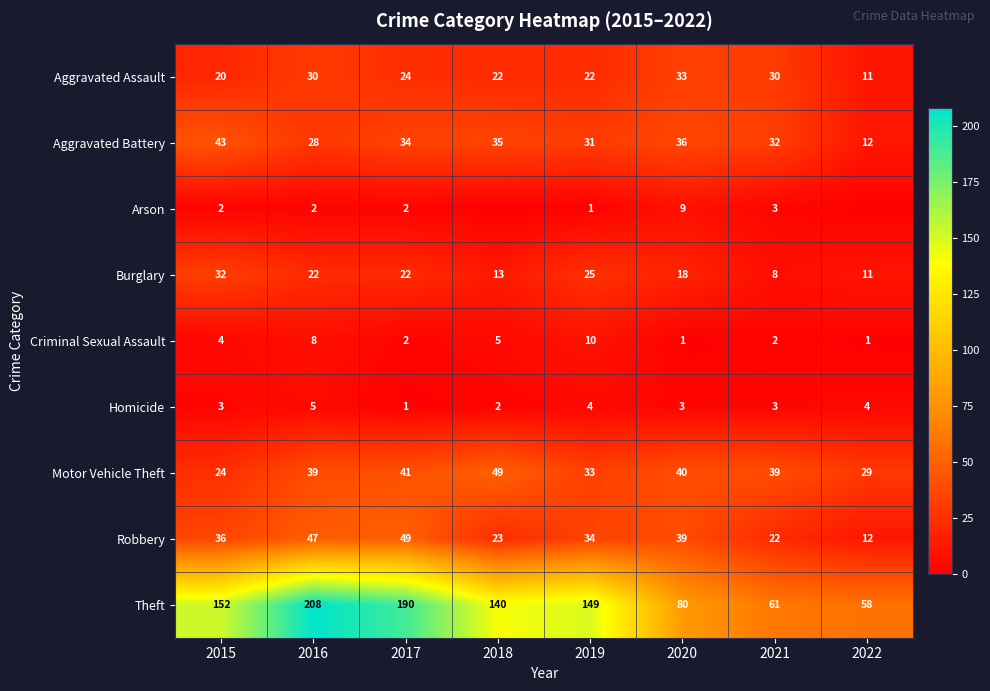

Rank the series at 2019 from lowest to highest value.

Arson, Homicide, Criminal Sexual Assault, Aggravated Assault, Burglary, Aggravated Battery, Motor Vehicle Theft, Robbery, Theft